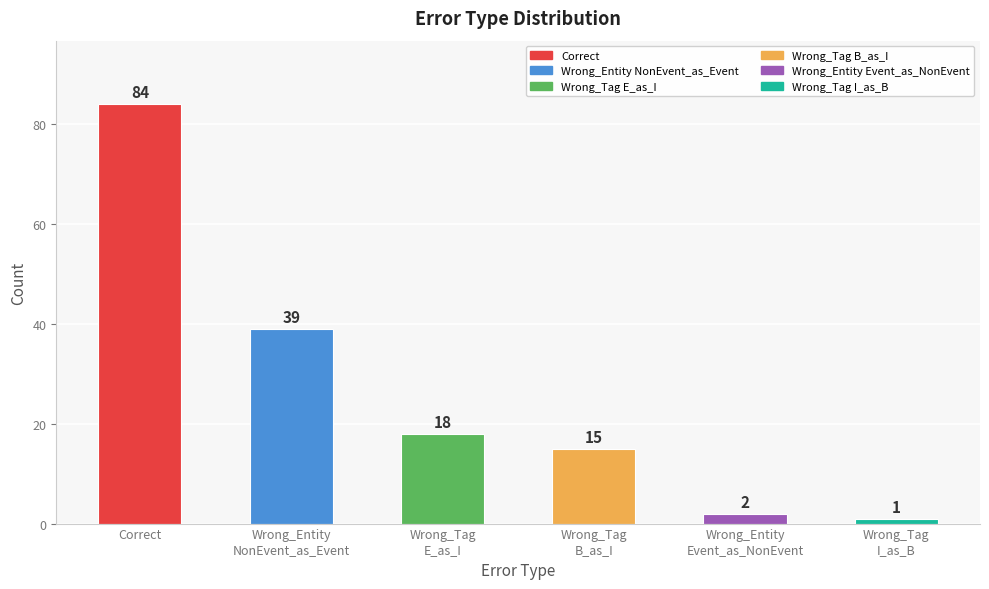

Reading left to right, extract all data points from this chart.

Correct=84	Wrong_Entity
NonEvent_as_Event=39	Wrong_Tag
E_as_I=18	Wrong_Tag
B_as_I=15	Wrong_Entity
Event_as_NonEvent=2	Wrong_Tag
I_as_B=1